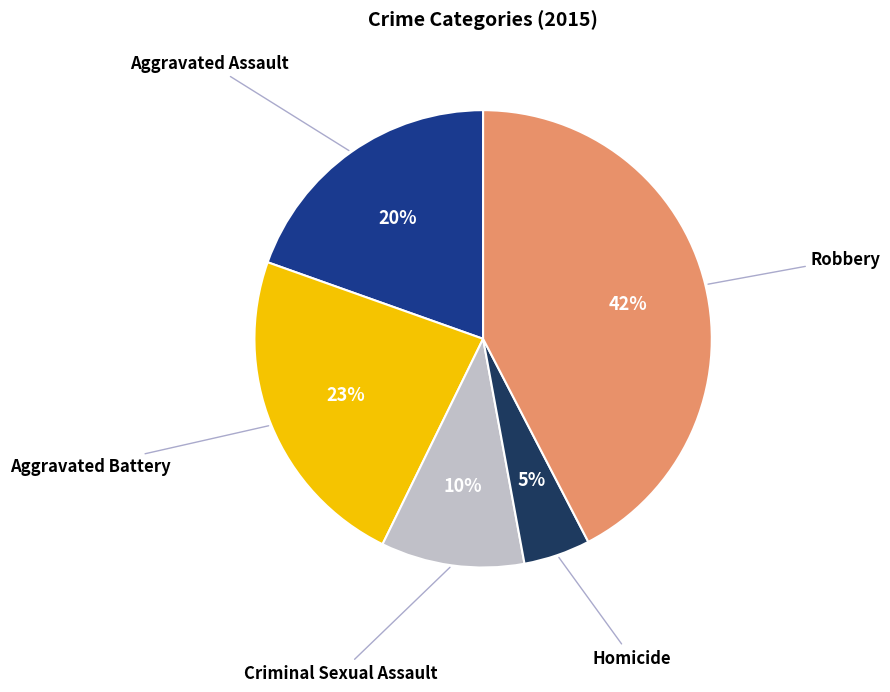

What is the largest slice in the pie chart?

Robbery